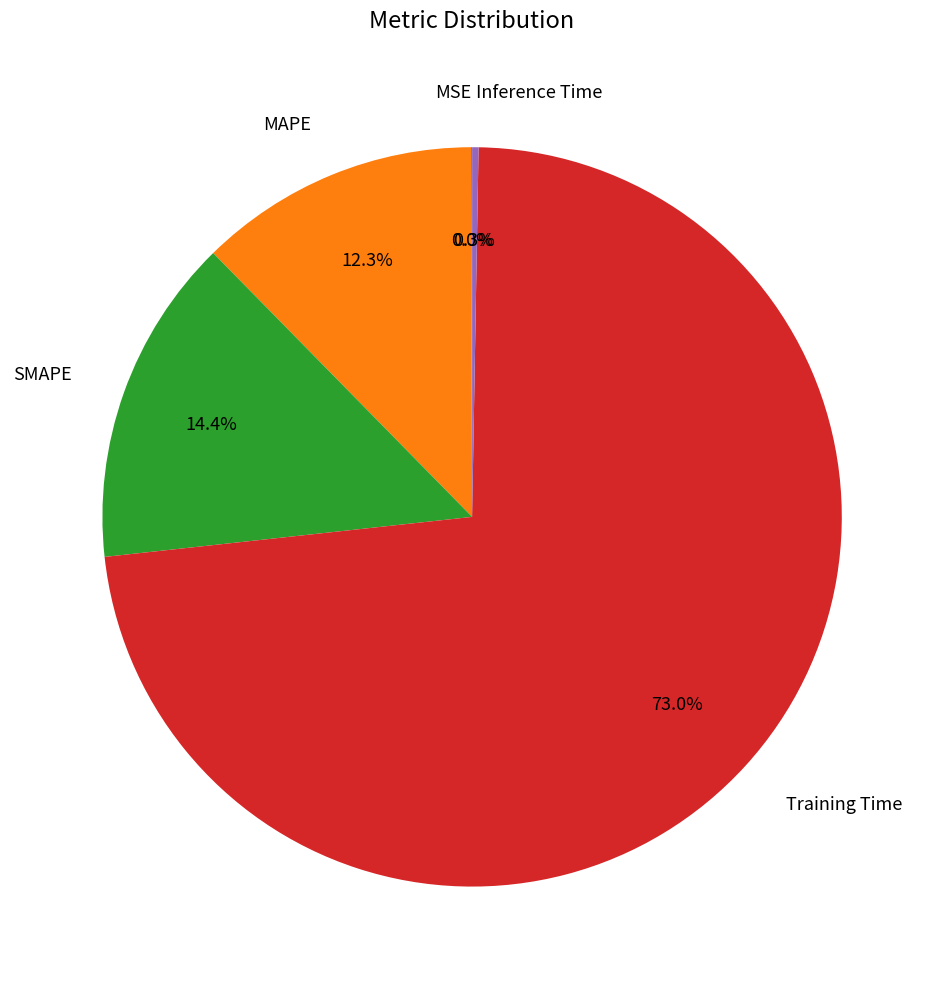

To the nearest percent, what is the difference between the SMAPE and Inference Time slice percentages?

14%